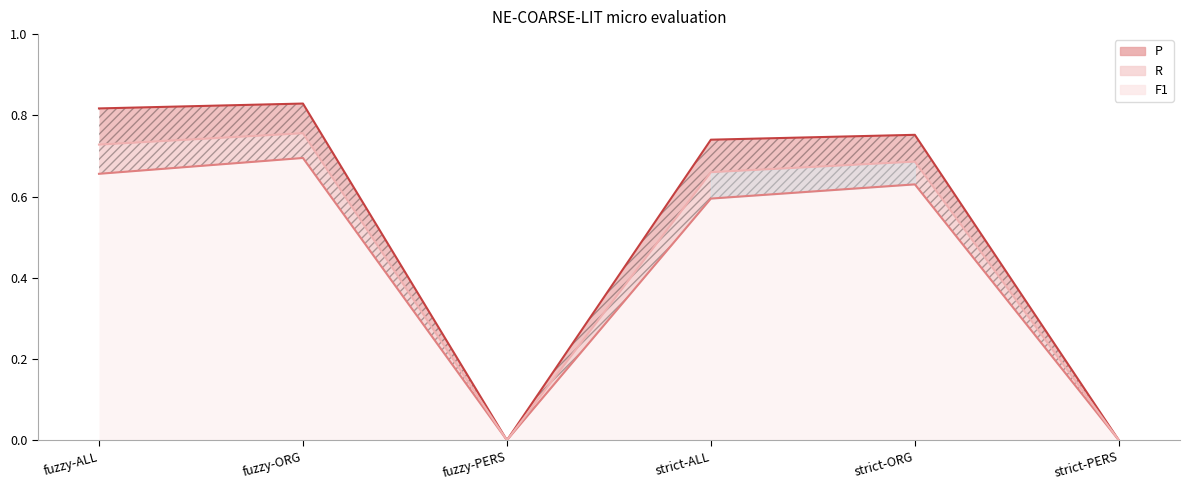

Rank the series at strict-PERS from highest to lowest value.

P, R, F1